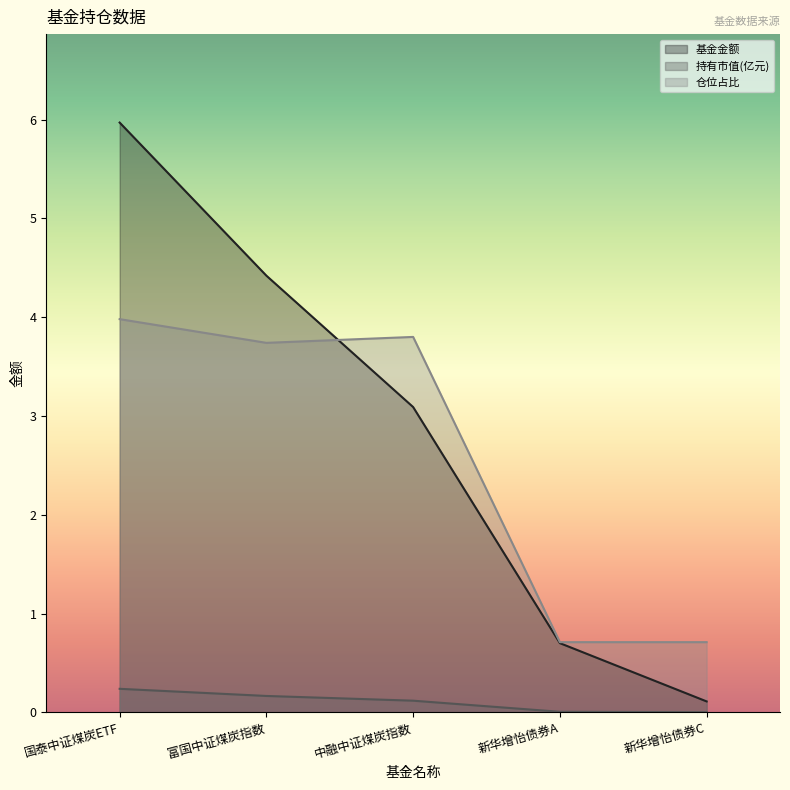

The value of 仓位占比 at 国泰中证煤炭ETF is 4.0. True or false?

True